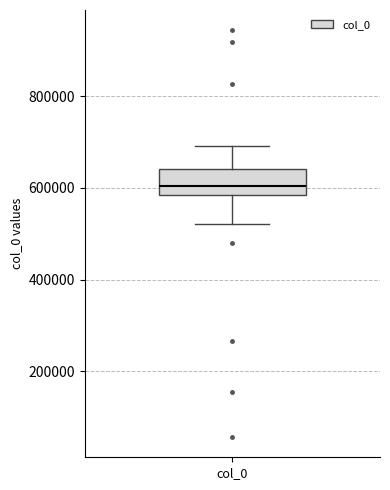

Where is the lower edge of the box for col_0 on the y-axis? The values are not printed on the chart, so give them approximately, as read against the axis.

580000